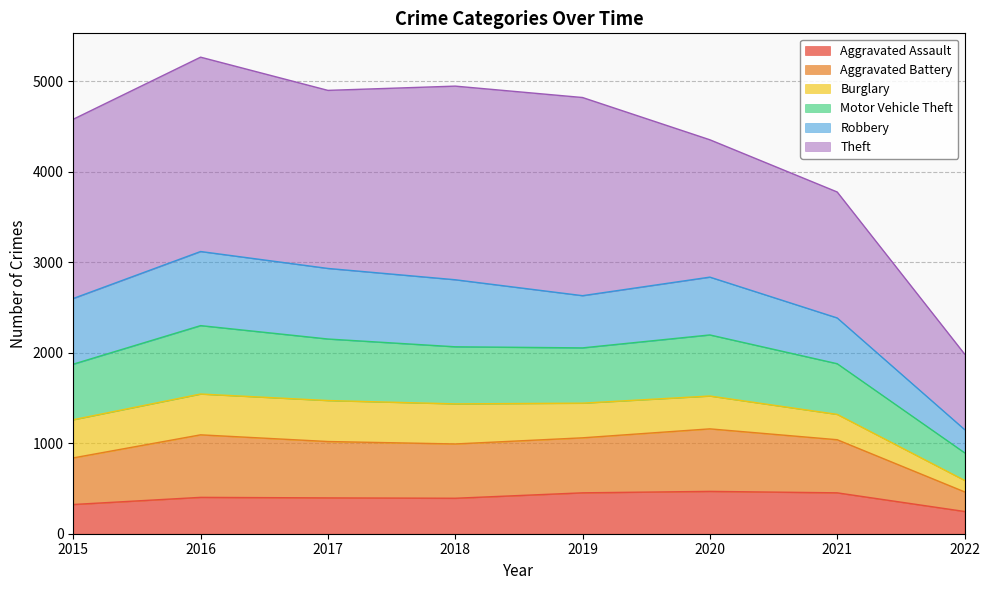

Does the chart display data point markers on the line(s)?

No